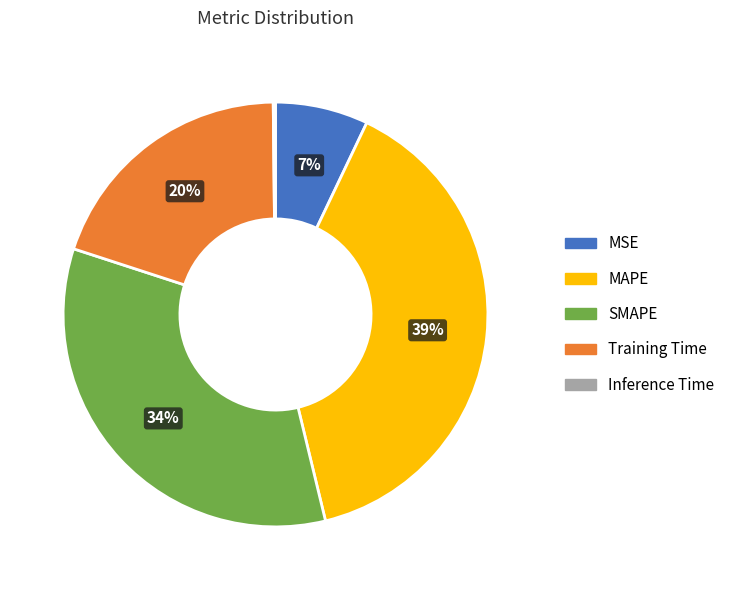

Combined, do MSE and MAPE account for over 50%?

No